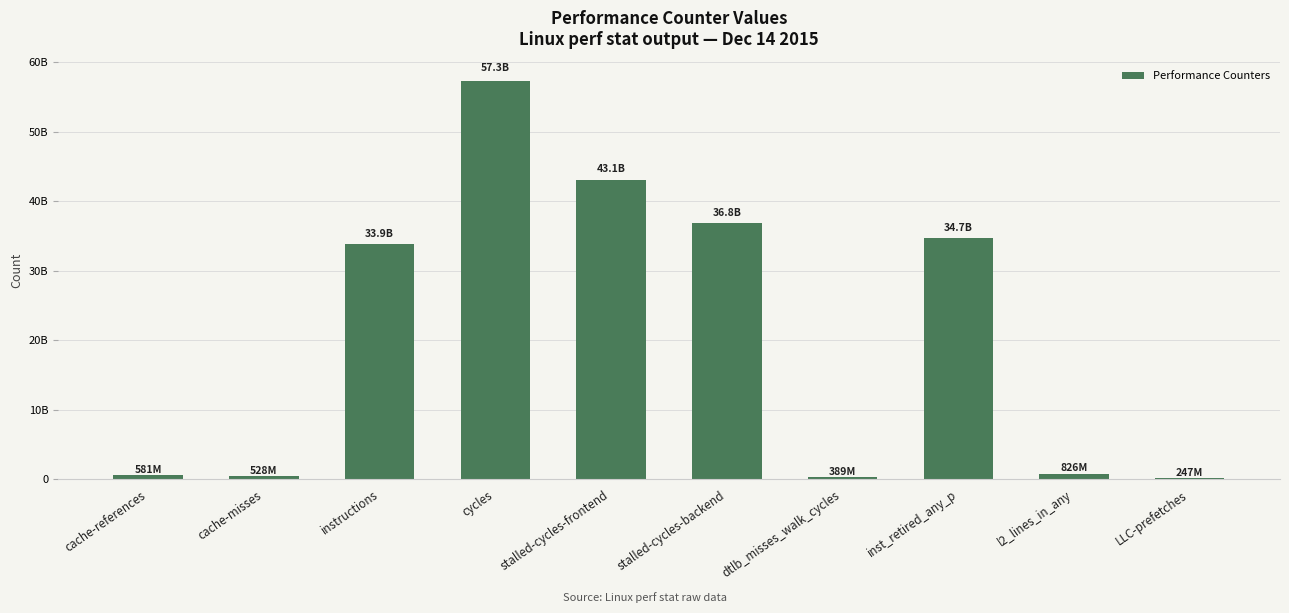

Which category has the lowest value across all series?

LLC-prefetches